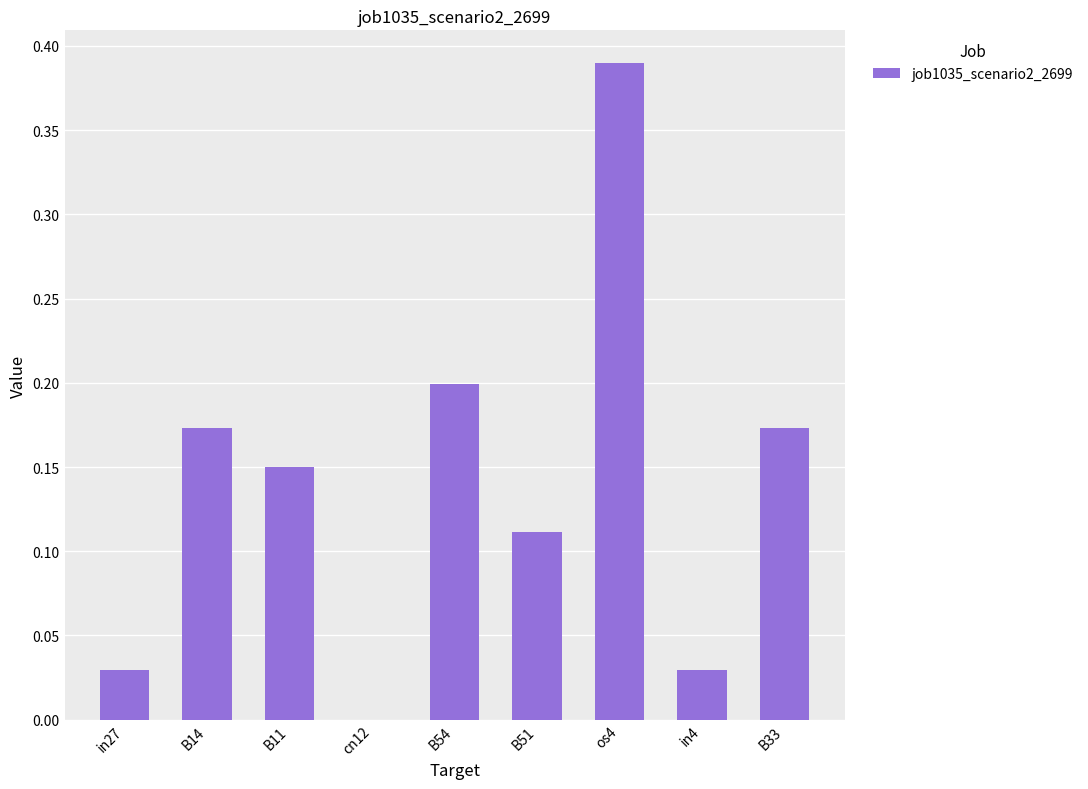

What is the sum of all values?

1.3